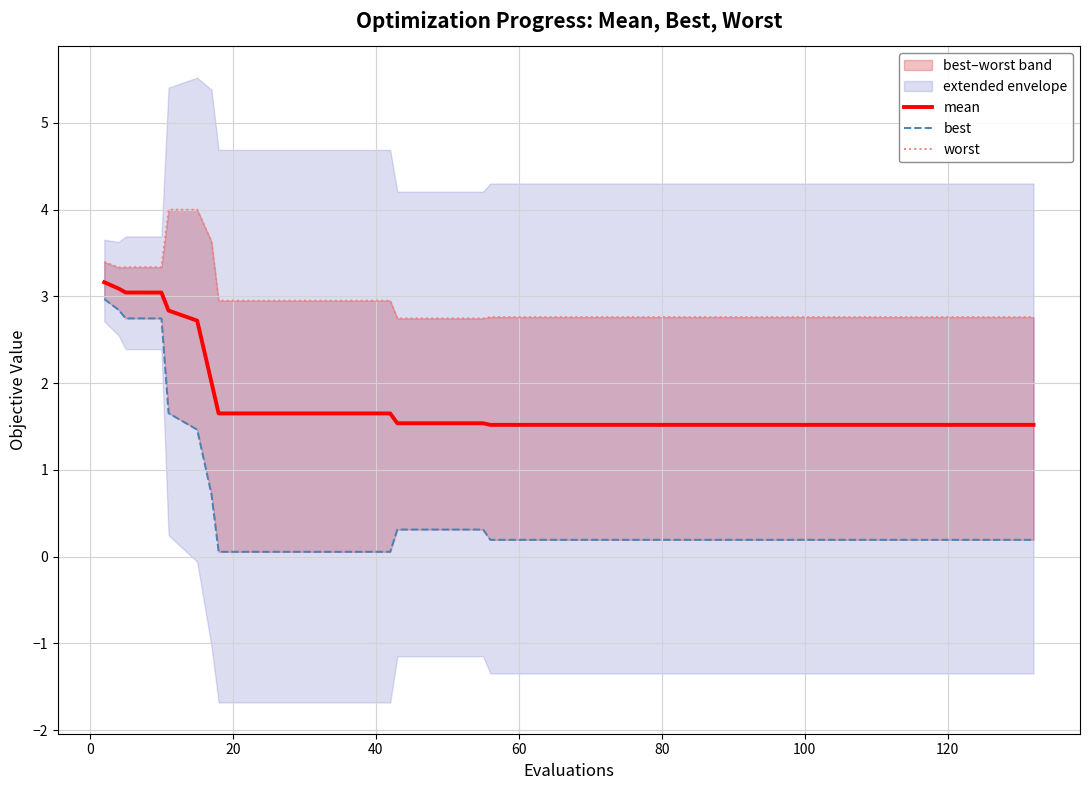

Is it true that mean equals 2.0 at 80?

False